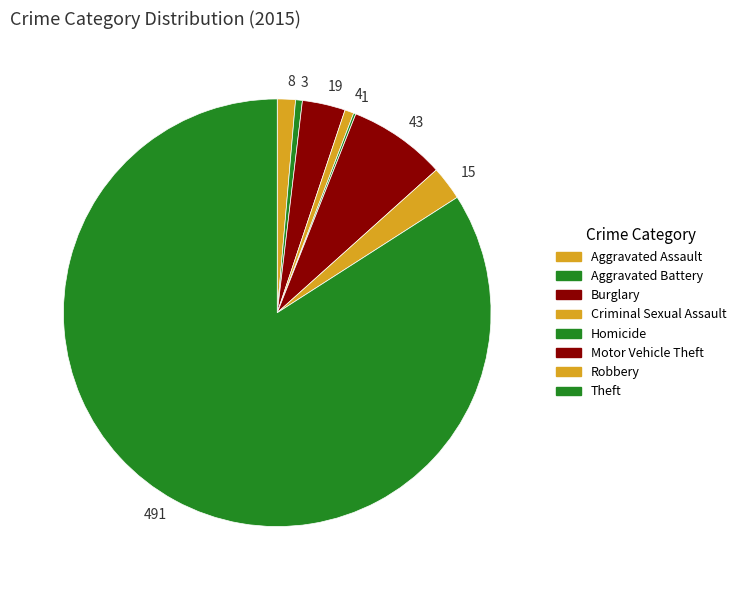

Does 3 account for over 50% of the chart?

No